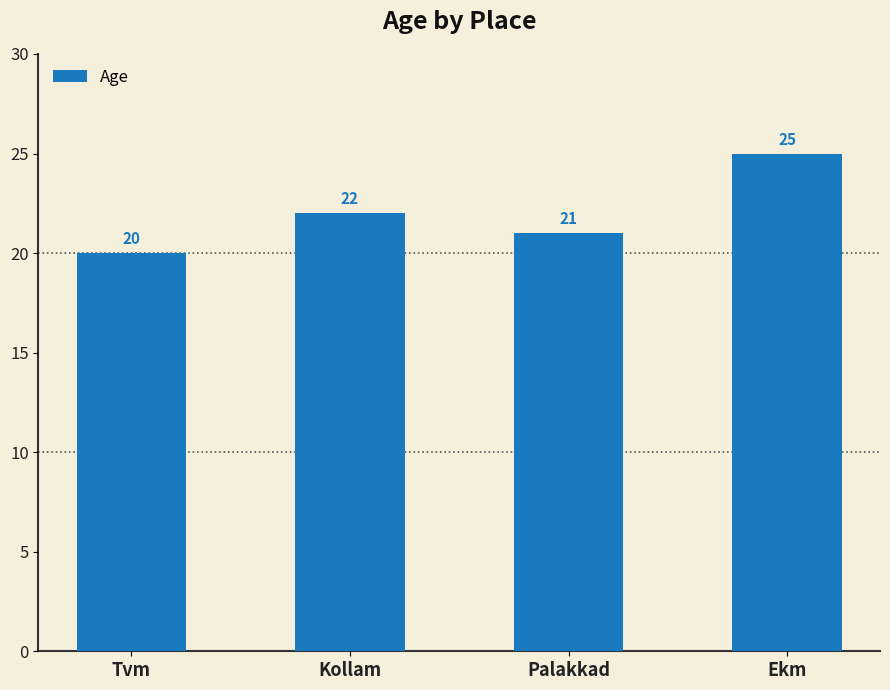

What is the label of the 2nd bar from the right?

Palakkad